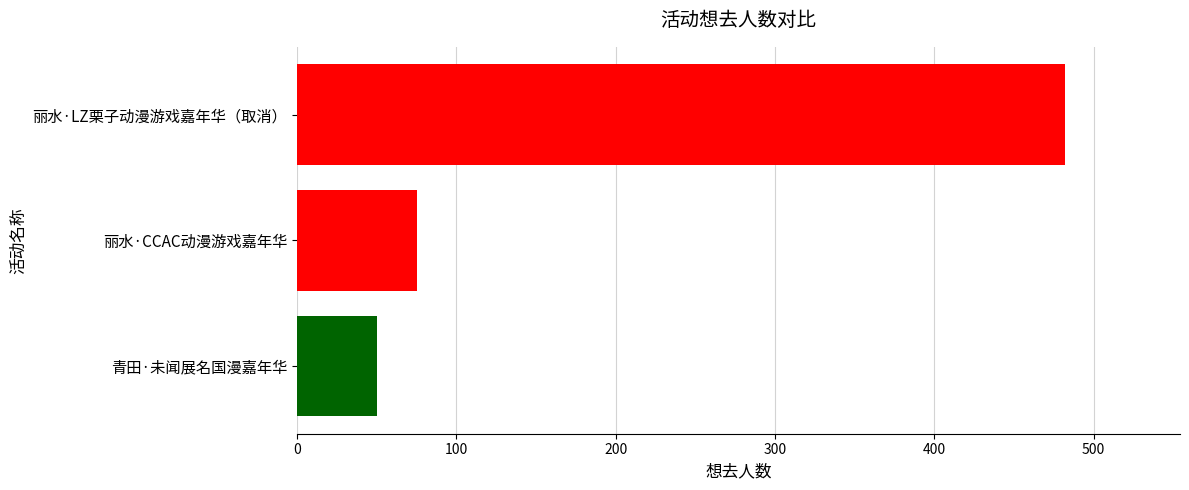

Which has a higher value, 丽水·CCAC动漫游戏嘉年华 or 青田·未闻展名国漫嘉年华?

丽水·CCAC动漫游戏嘉年华